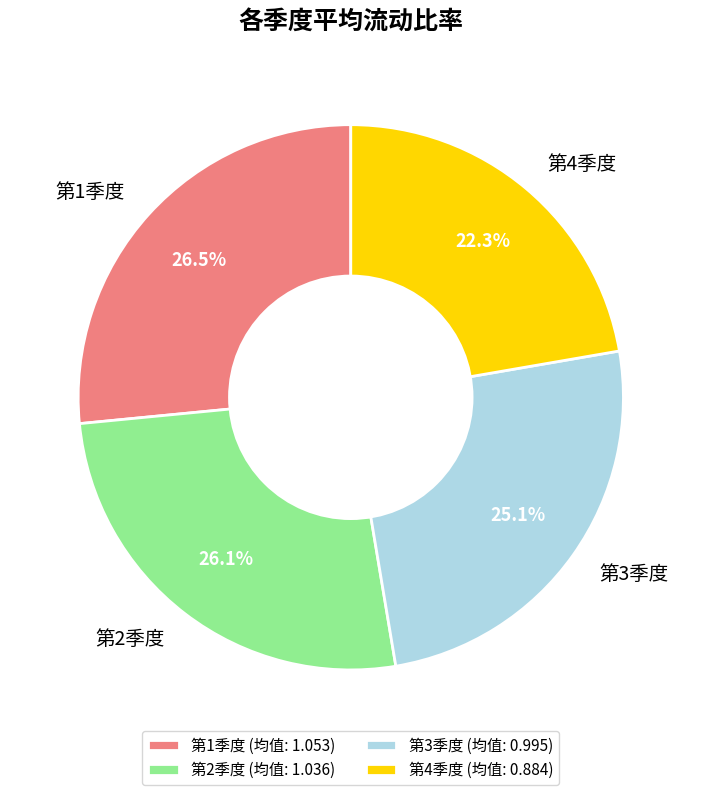

Do 第2季度 and 第1季度 together represent more than half of the pie?

Yes